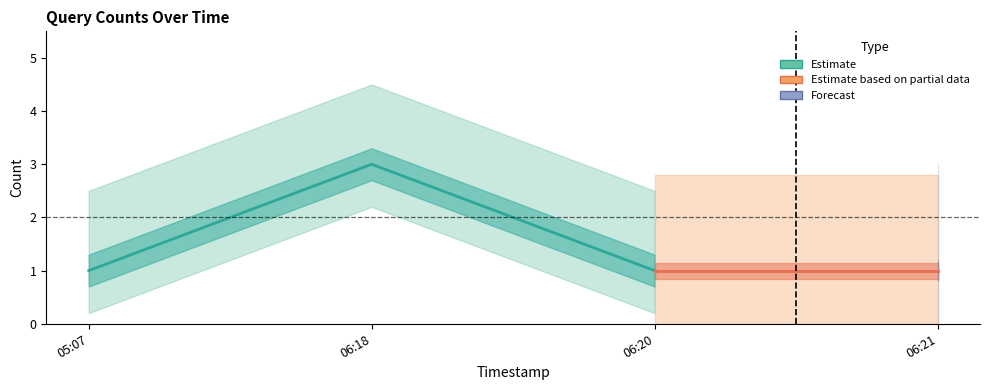

Rank the categories by value from lowest to highest.

2019-12-10 05:07:00, 2019-12-10 06:20:00, 2019-12-10 06:21:00, 2019-12-10 06:18:00